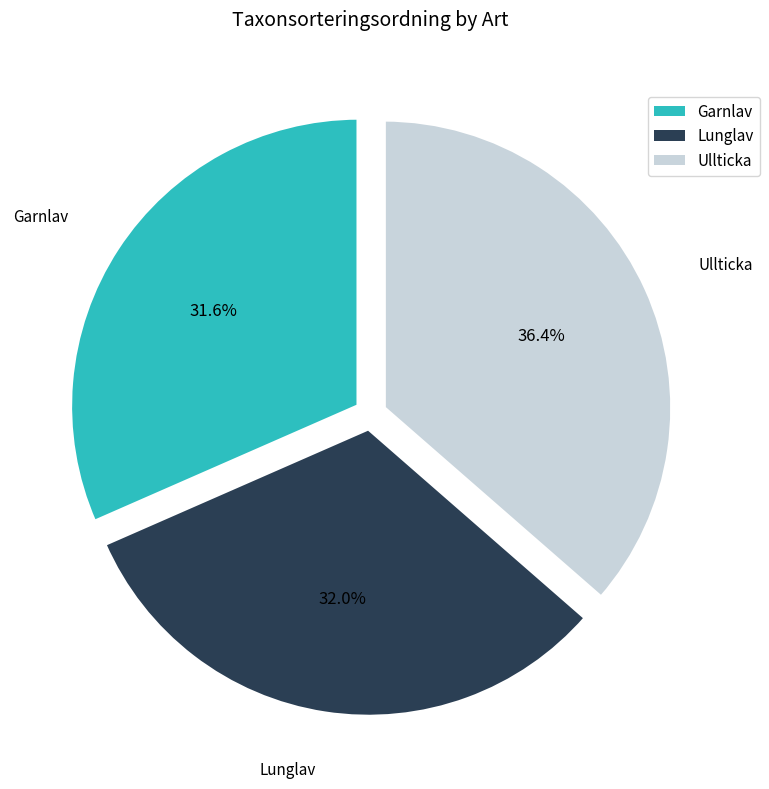

To the nearest percent, what is the average slice percentage?

33%